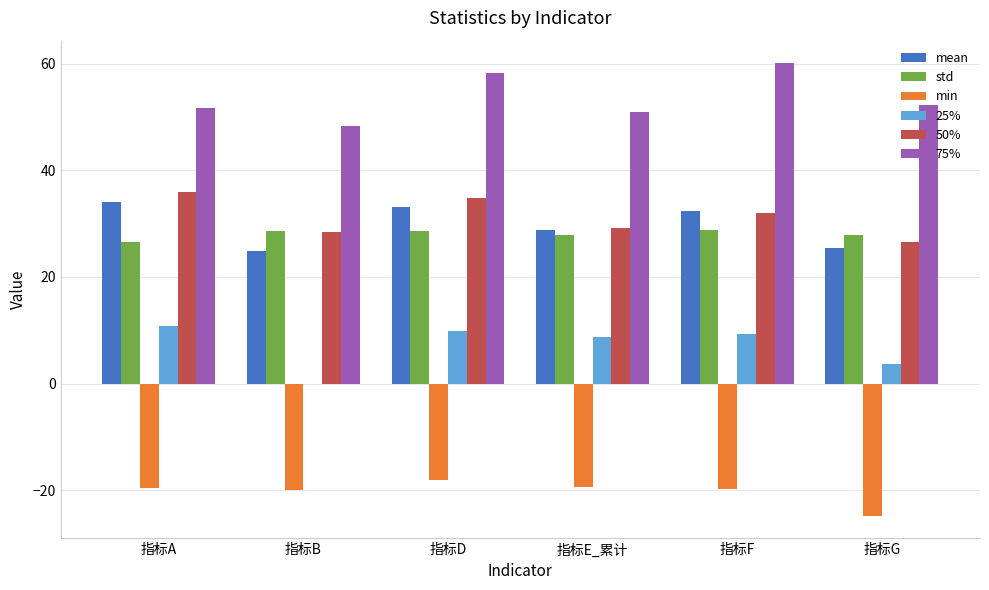

What is the maximum value shown in the chart?

60.1